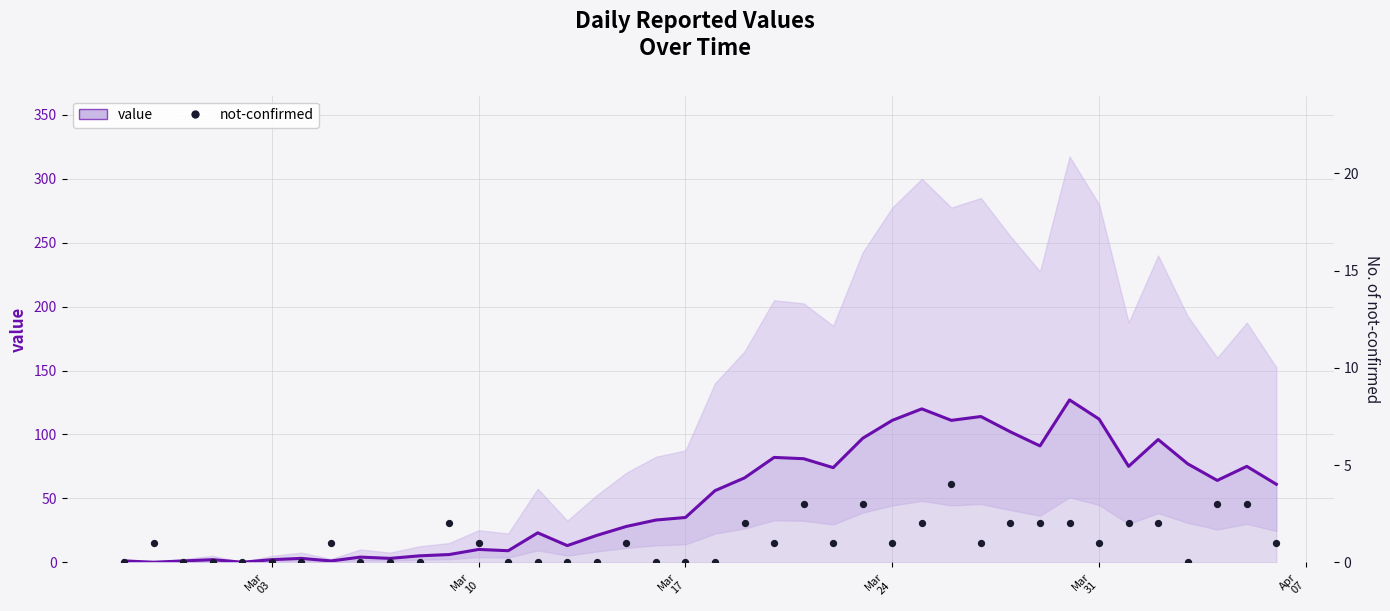

What are all the series names shown in the legend?

value, not-confirmed